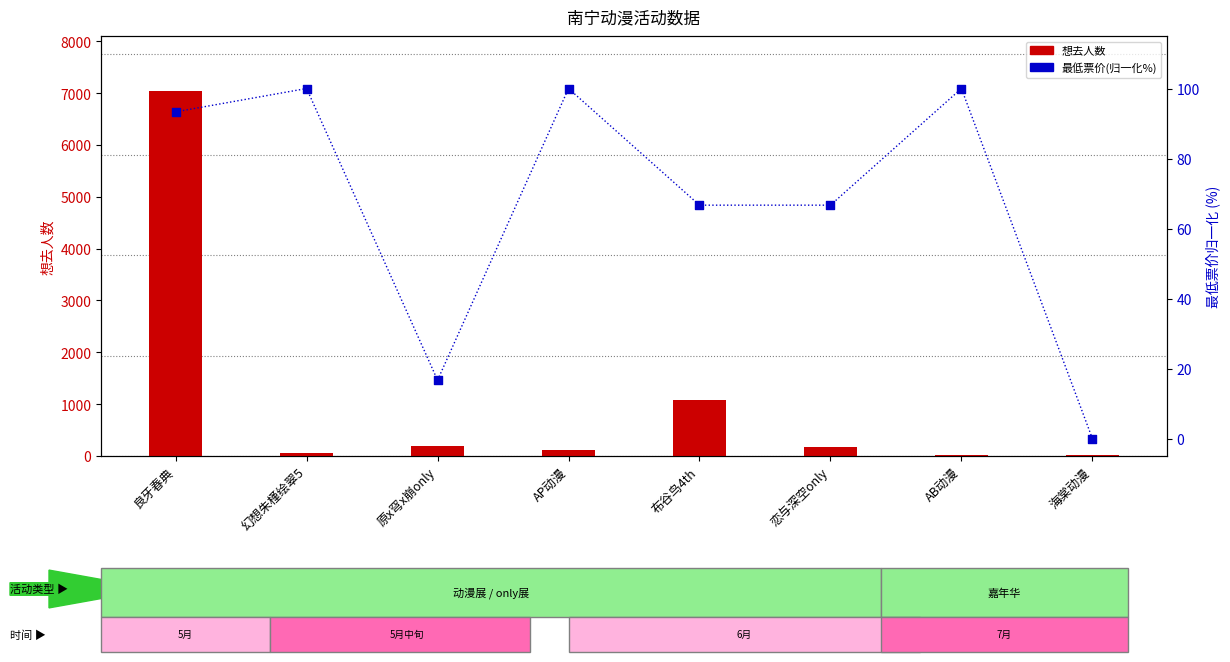

What is the total value across all series at 原x穹x崩only?

218.7